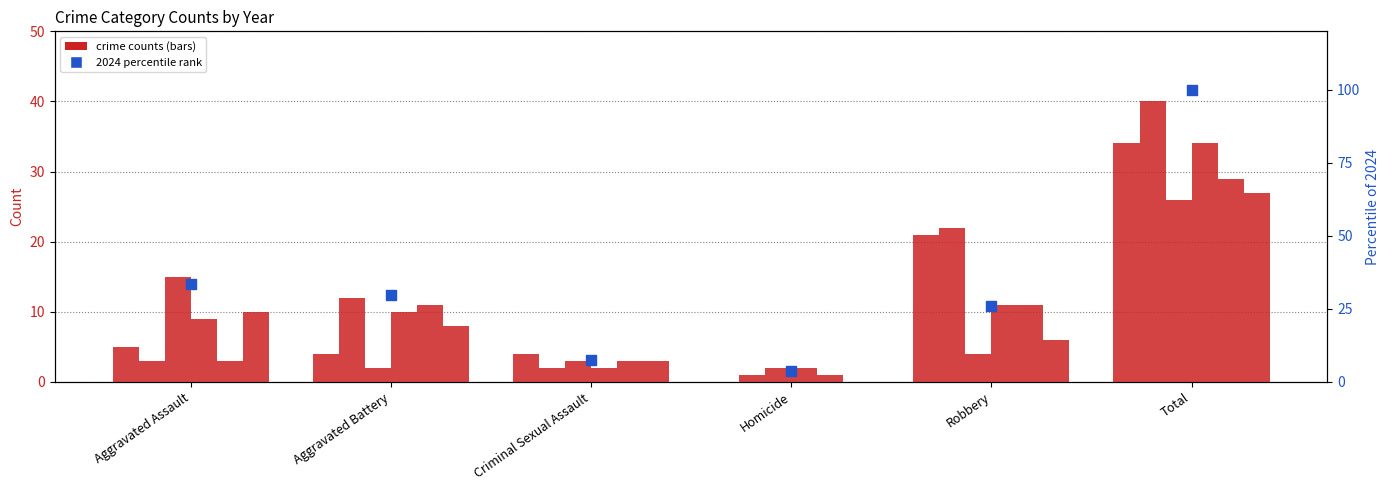

Which has a higher value, Criminal Sexual Assault or Total?

Total